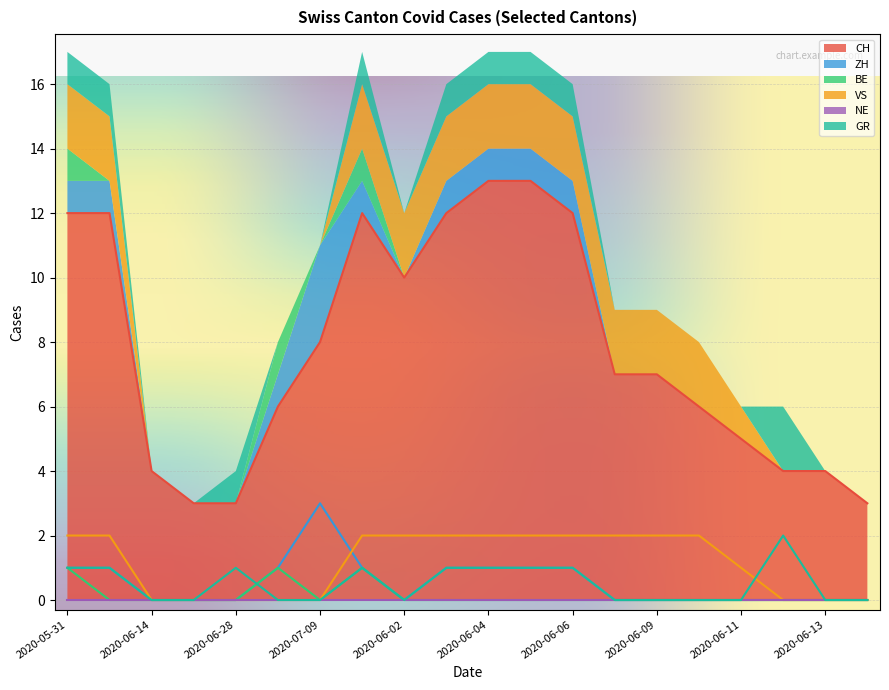

What is the minimum value for CH?

3